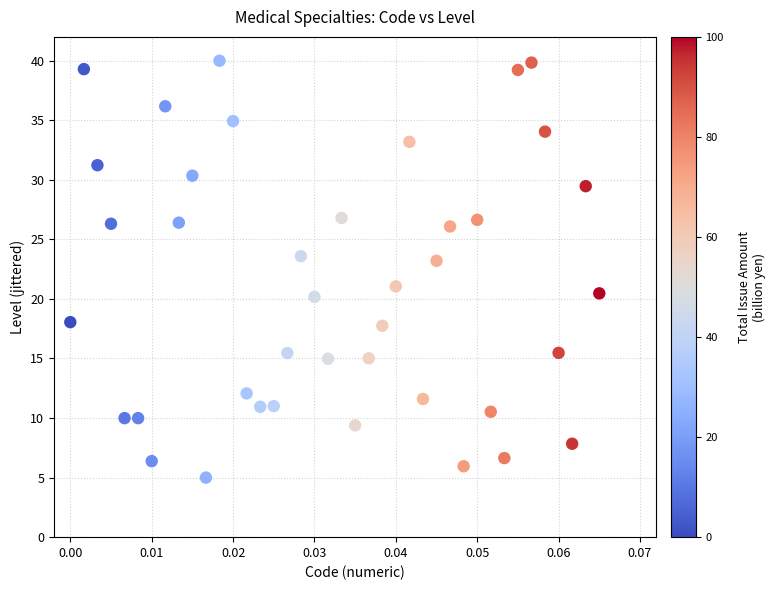

What is the range of Y values (max minus min)?

35.0